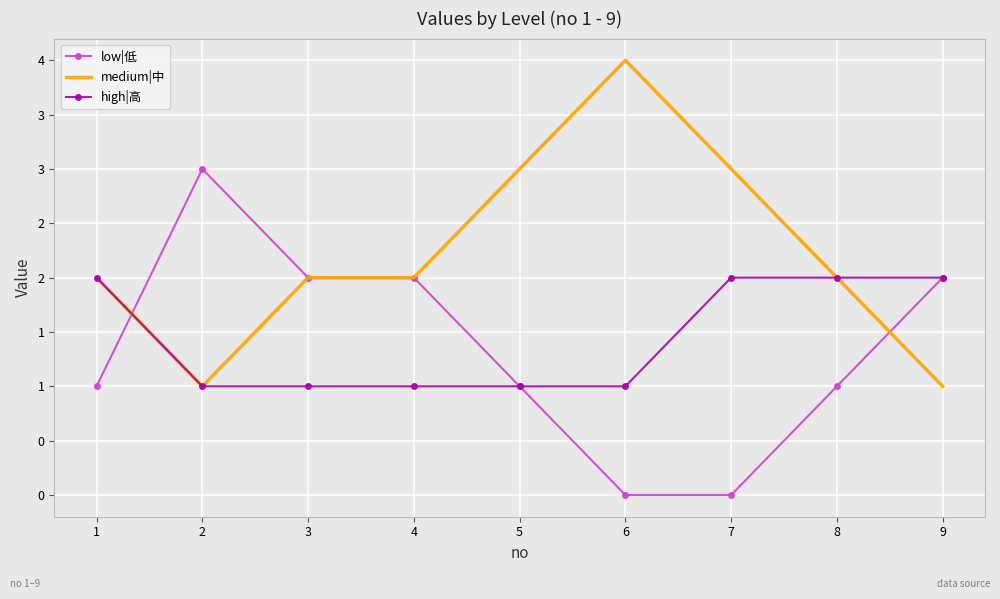

What is the spread (max minus min) of values at 3?

1